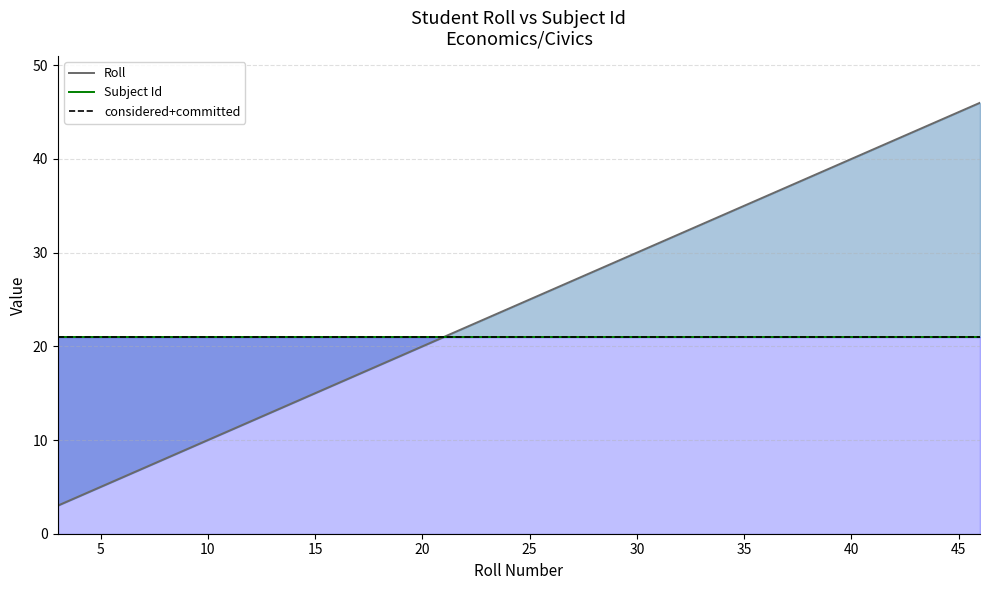

Read the value at 28, to the nearest 10.

30